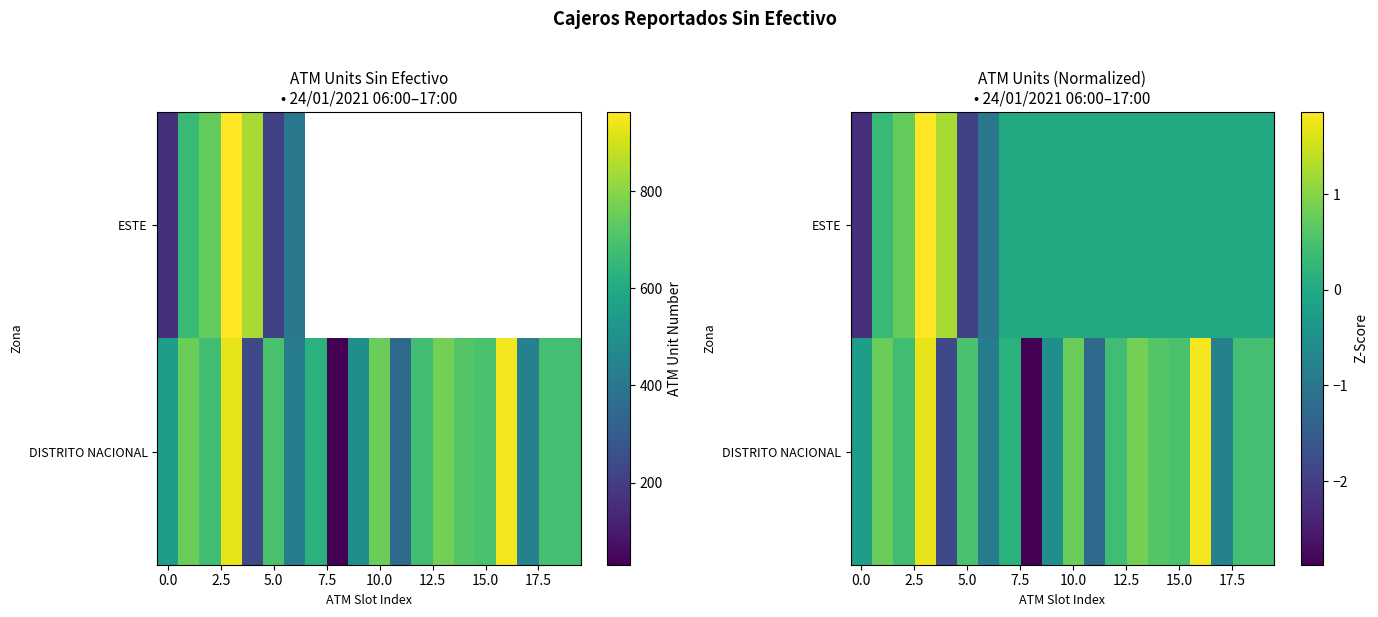

What is the difference between the maximum and second lowest values in the DISTRITO NACIONAL series?

3.6